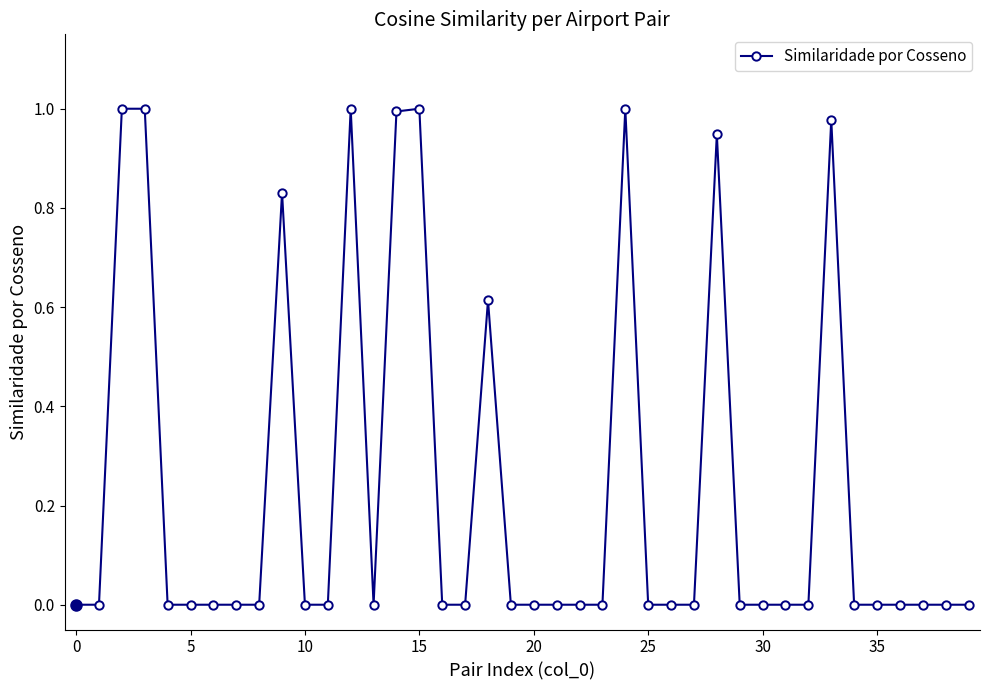

True or false: there are more than 1 points higher than both neighbors.

True